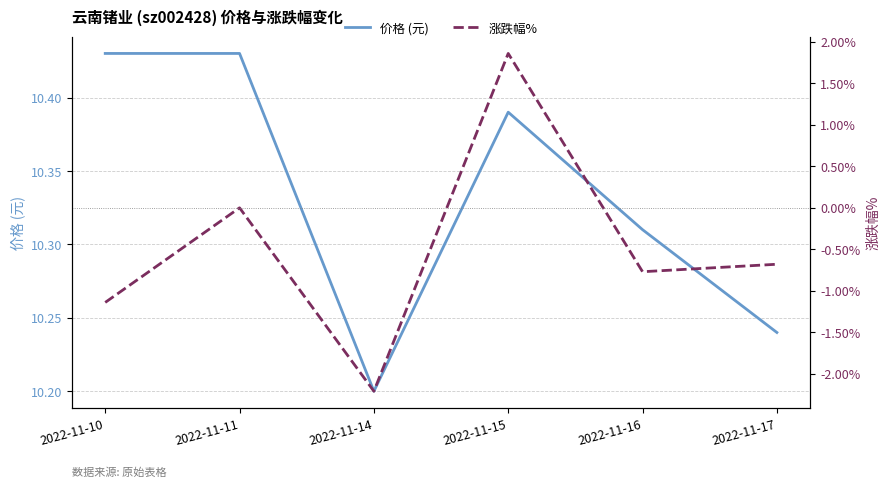

True or false: 涨跌幅% has a value of -1.8 at 2022-11-11.

False